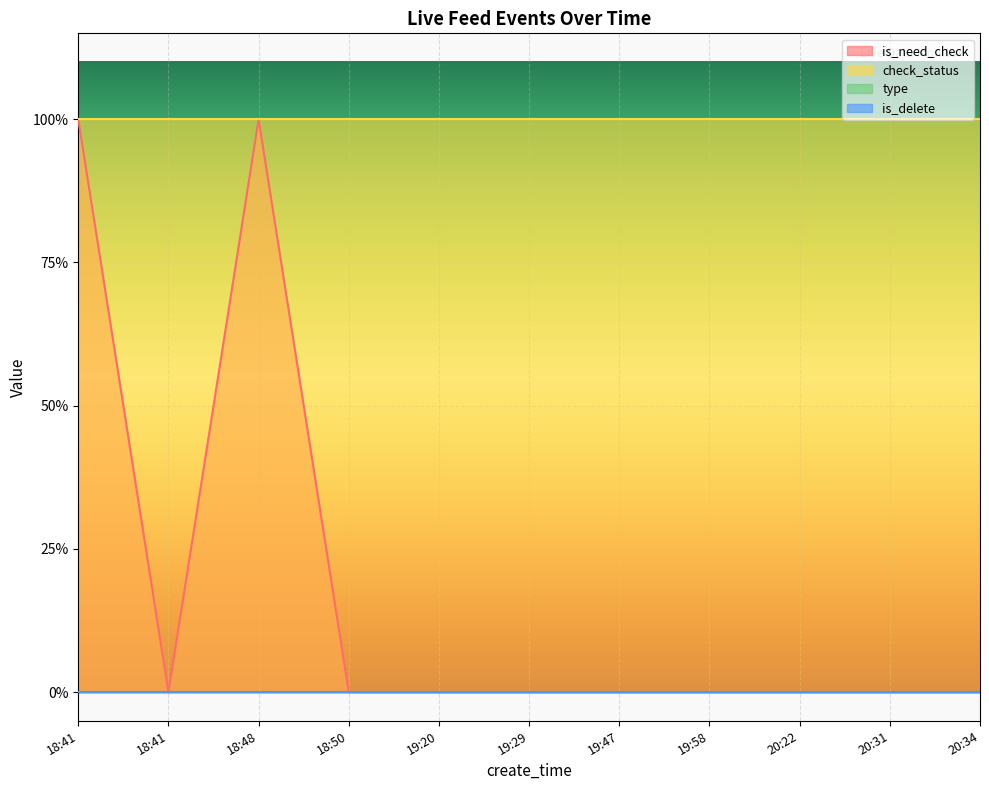

Which has a higher value, 19:29 or 19:47?

19:29